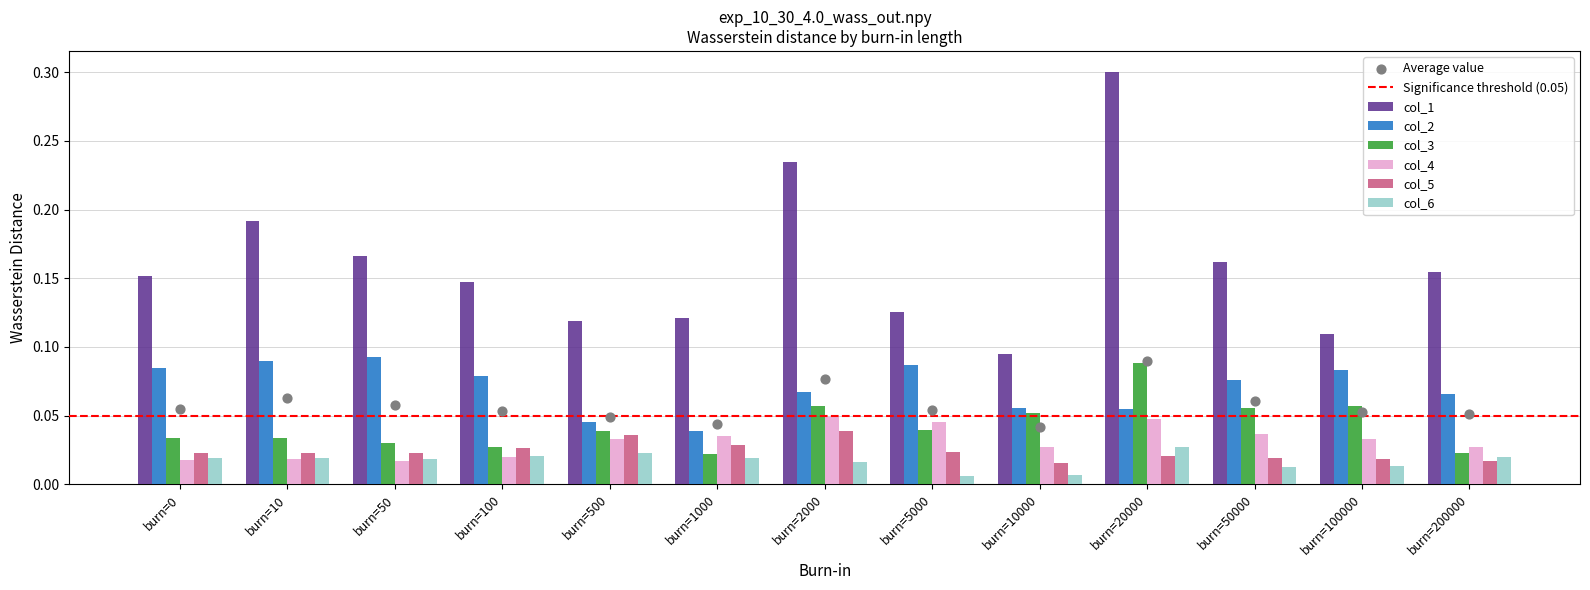

At how many categories does at least one series exceed 0?

13